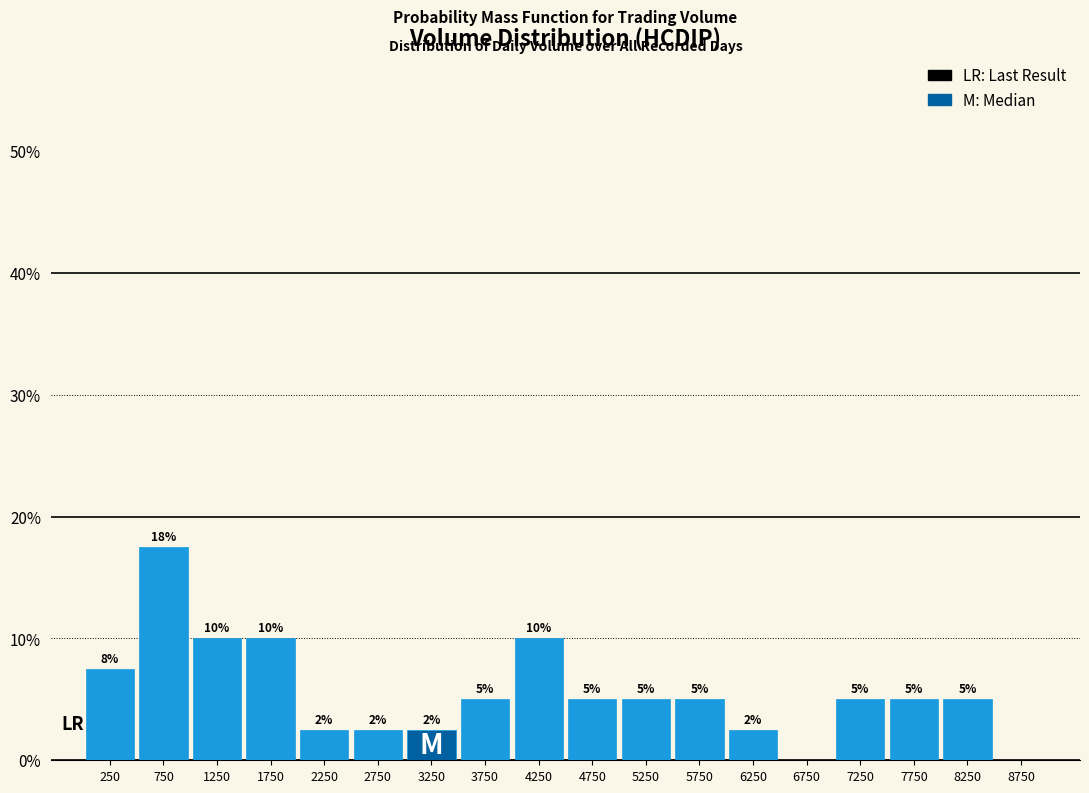

Over which range of the x-axis is the bar tallest?

500 to 1000